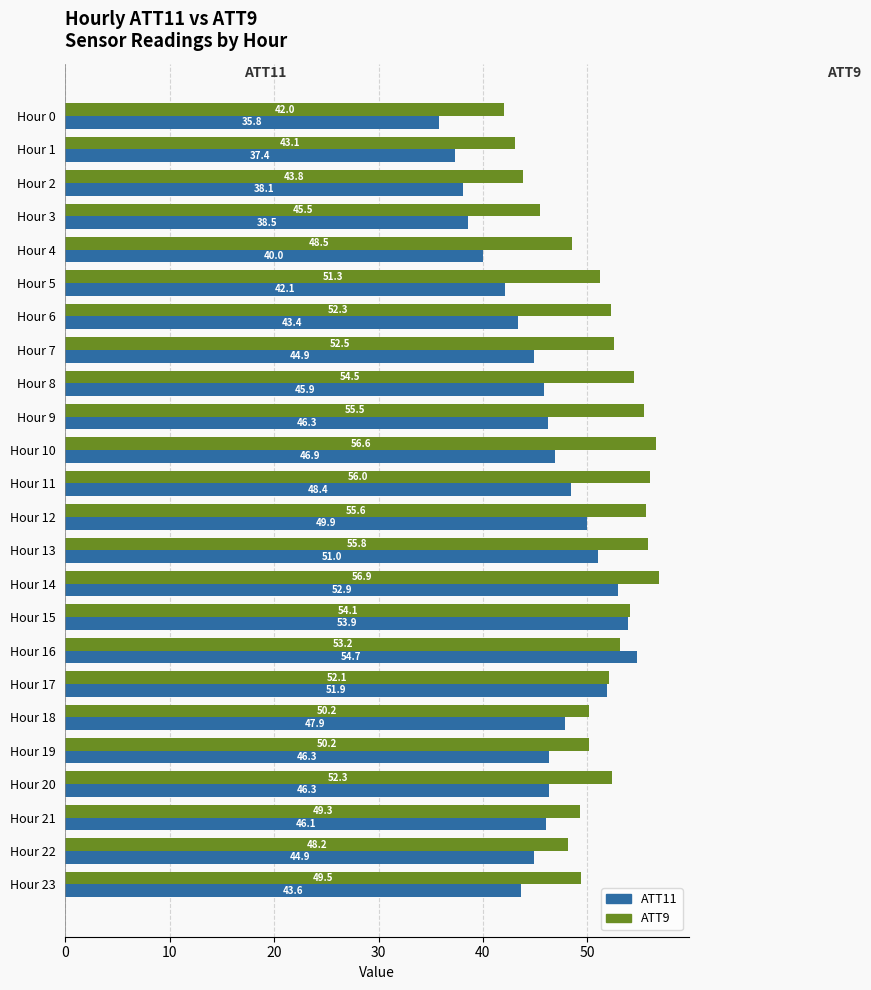

Which series changed the most between Hour 6 and Hour 22?

ATT9